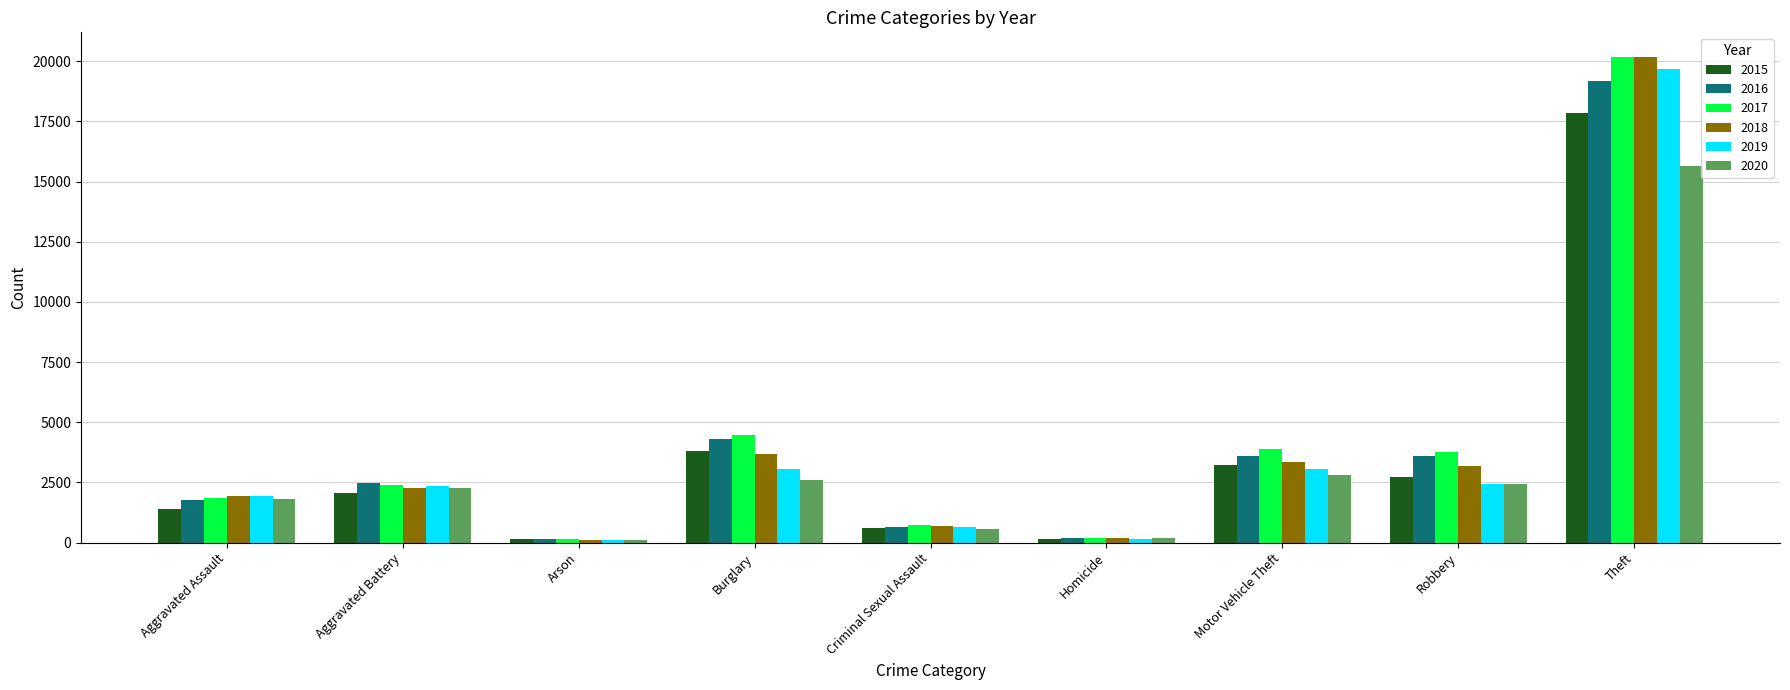

What is the greatest value displayed?

20192